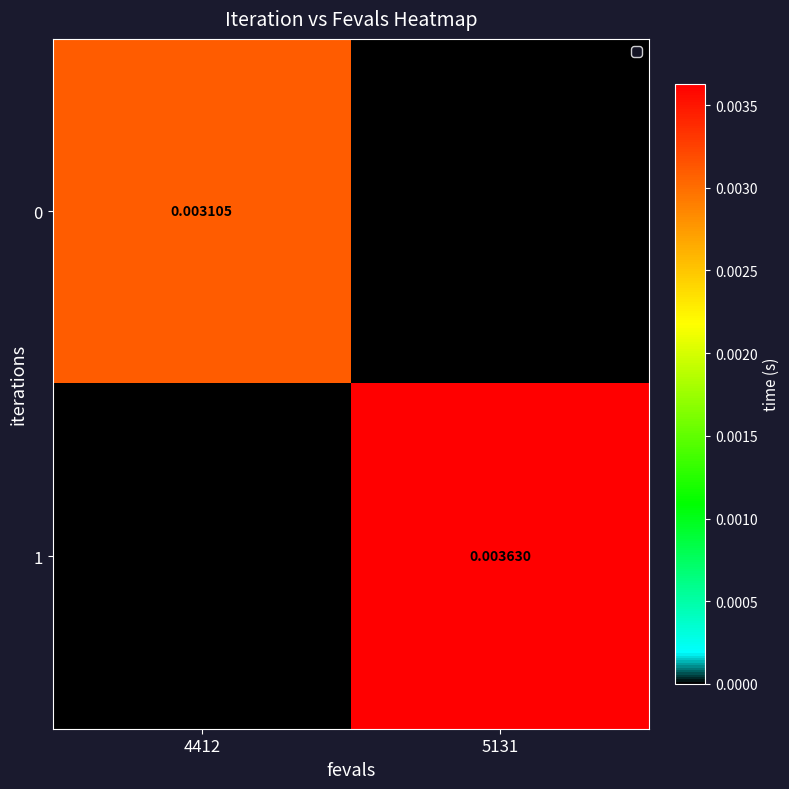

At how many categories does at least one series exceed 0?

2